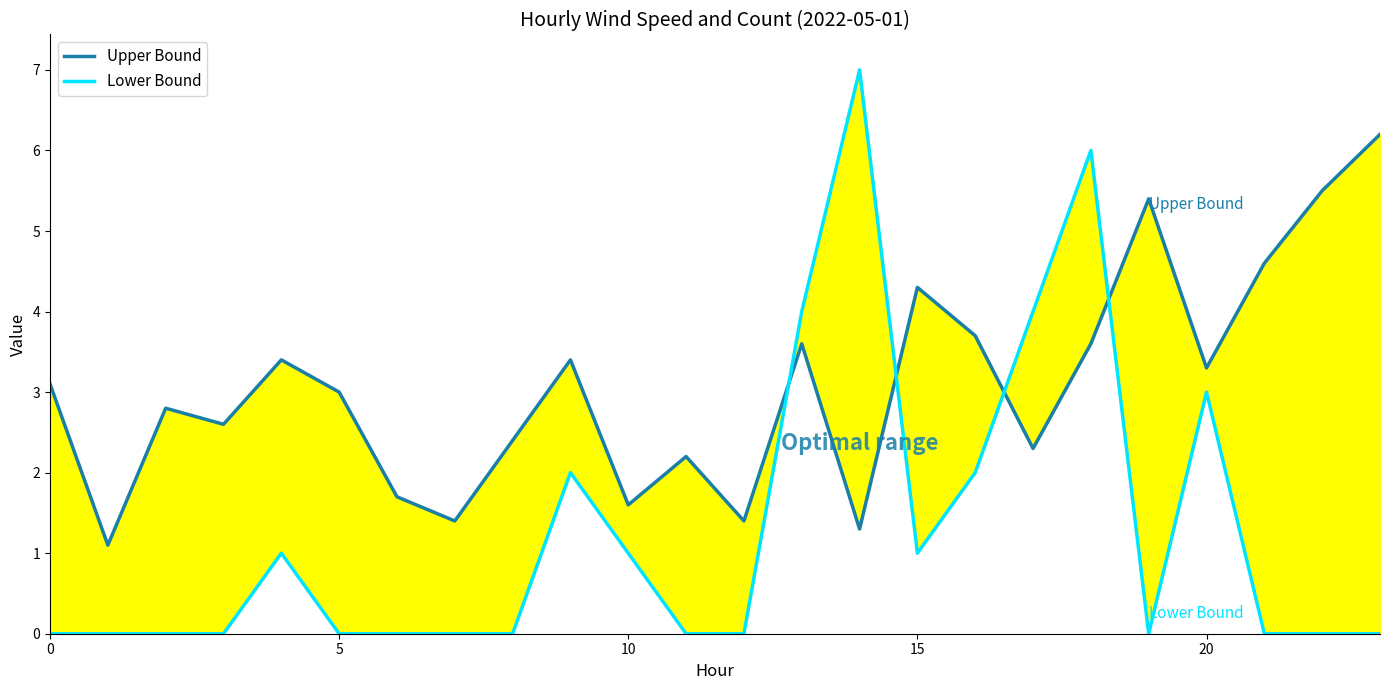

How many interior local valleys does the Upper Bound series have?

8